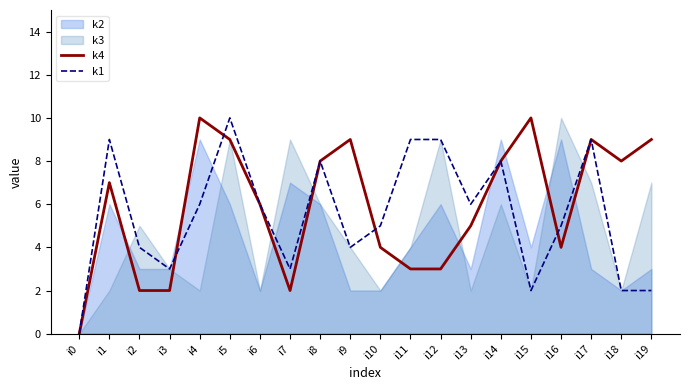

Where is k1 nearest to the value 5?

i10